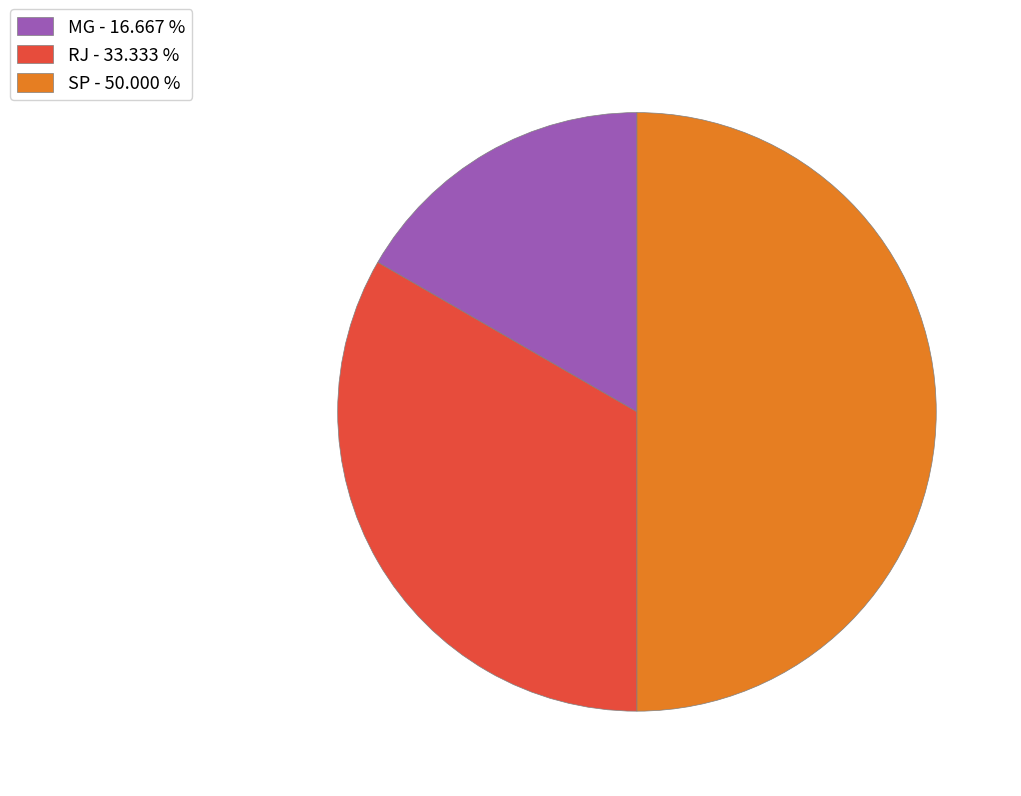

What is the ratio of the value at MG - 16.667 % to the value at RJ - 33.333 %?

0.5